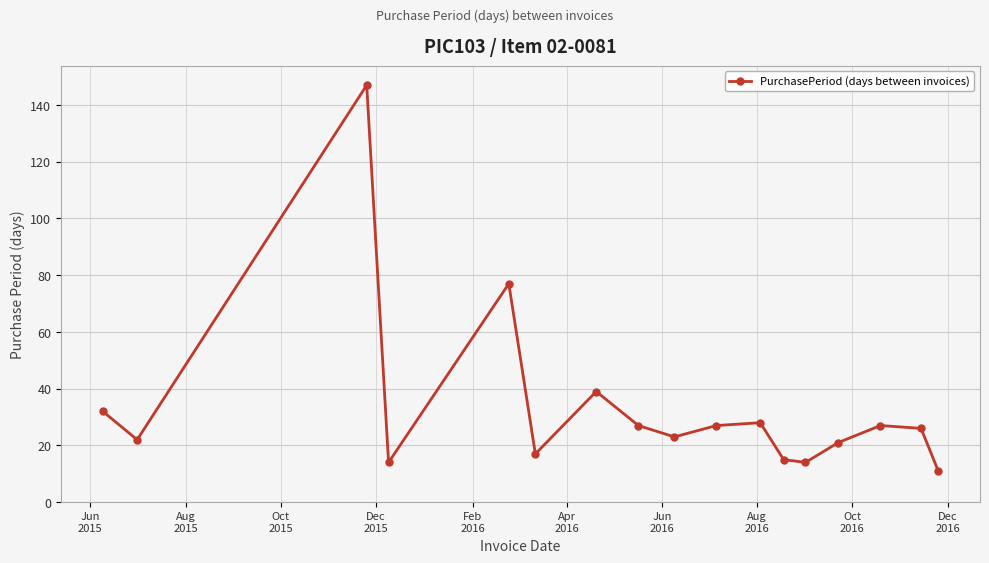

What is the greatest value displayed?

147